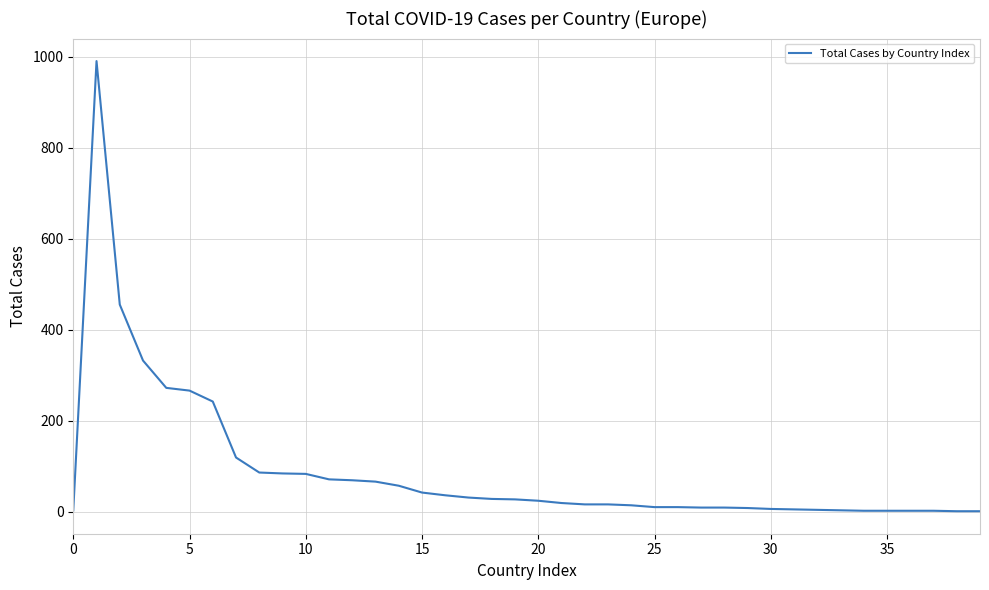

What is the difference between the maximum and minimum values?

989